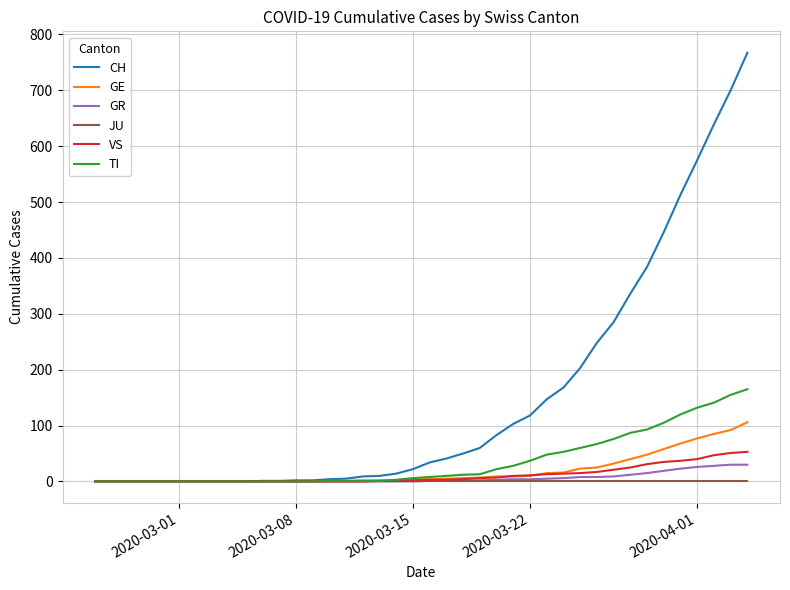

How many distinct data groups are displayed?

6